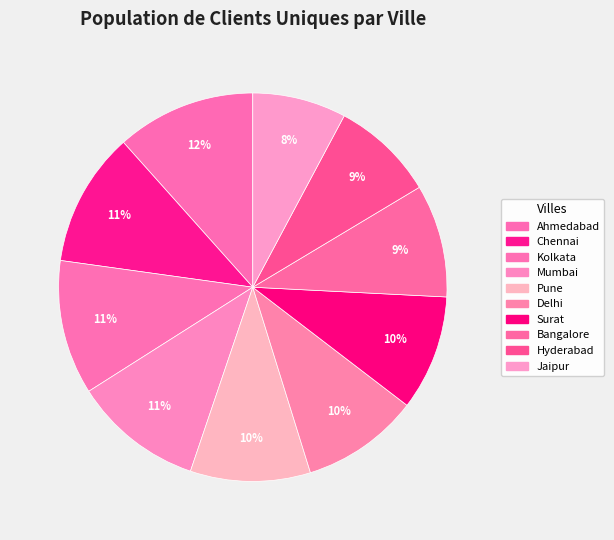

What is the change in value from Mumbai to Jaipur?

-15